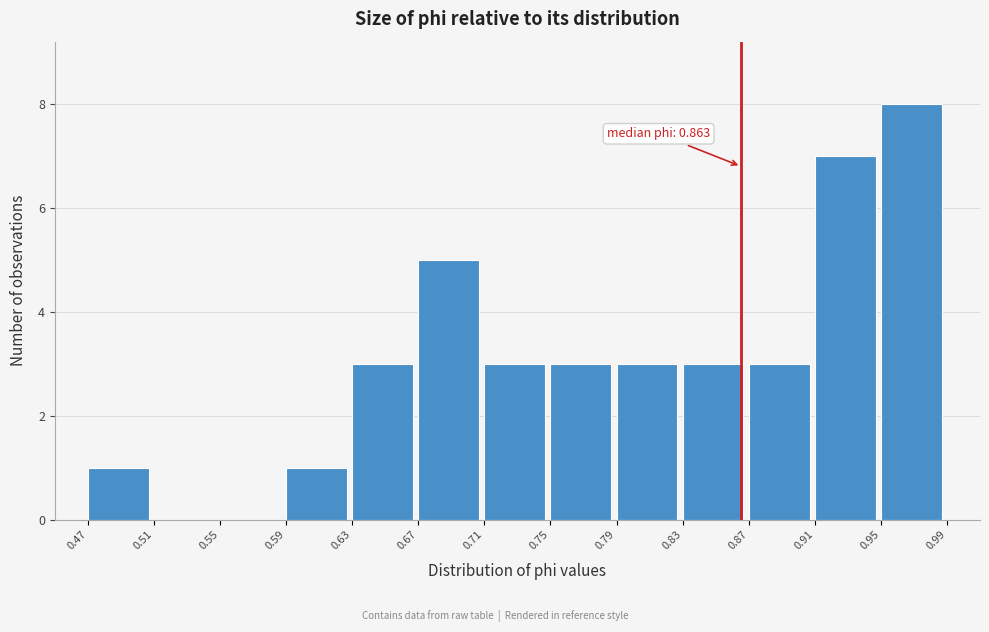

Which range on the x-axis has the tallest bar?

0.95 to 0.99